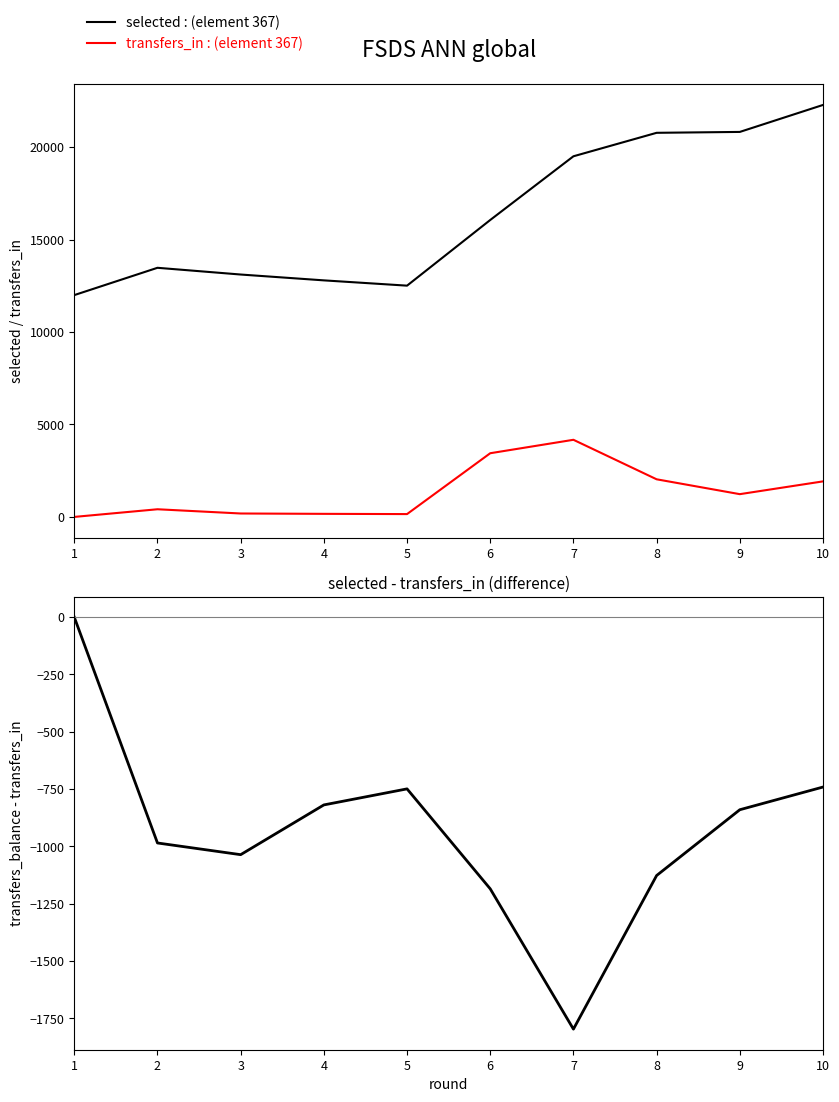

Where is the first local maximum for transfers_in : (element 367)?

2